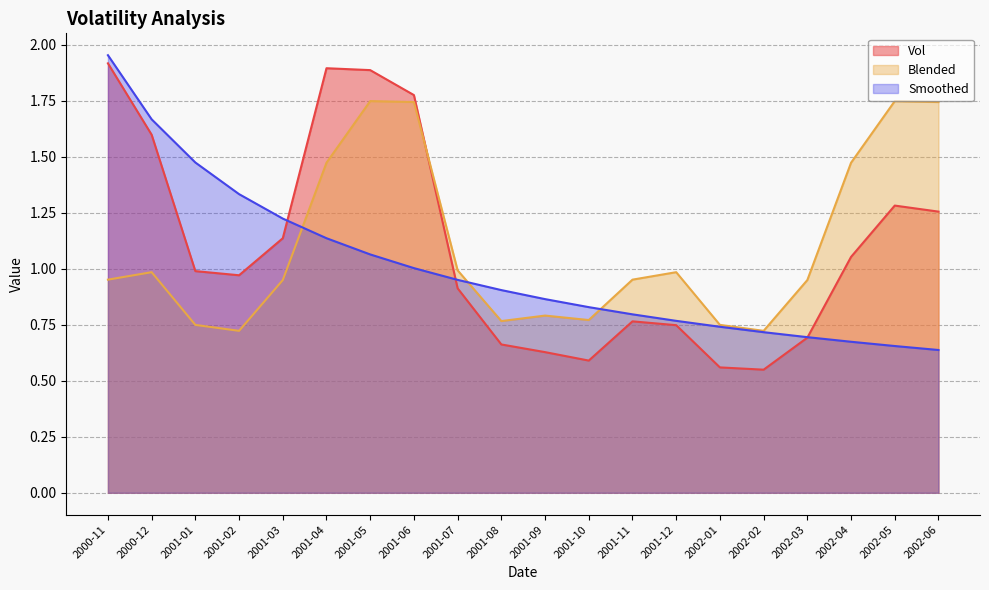

Reading left to right, what are all the values shown in this chart?

Vol: 2000-11=1.9	2000-12=1.6	2001-01=1.0	2001-02=1.0	2001-03=1.1	2001-04=1.9	2001-05=1.9	2001-06=1.8	2001-07=0.9	2001-08=0.7	2001-09=0.6	2001-10=0.6	2001-11=0.8	2001-12=0.7	2002-01=0.6	2002-02=0.5	2002-03=0.7	2002-04=1.1	2002-05=1.3	2002-06=1.3
Blended: 2000-11=1.0	2000-12=1.0	2001-01=0.7	2001-02=0.7	2001-03=0.9	2001-04=1.5	2001-05=1.7	2001-06=1.7	2001-07=1.0	2001-08=0.8	2001-09=0.8	2001-10=0.8	2001-11=1.0	2001-12=1.0	2002-01=0.7	2002-02=0.7	2002-03=0.9	2002-04=1.5	2002-05=1.7	2002-06=1.7
Smoothed: 2000-11=2.0	2000-12=1.7	2001-01=1.5	2001-02=1.3	2001-03=1.2	2001-04=1.1	2001-05=1.1	2001-06=1.0	2001-07=1.0	2001-08=0.9	2001-09=0.9	2001-10=0.8	2001-11=0.8	2001-12=0.8	2002-01=0.7	2002-02=0.7	2002-03=0.7	2002-04=0.7	2002-05=0.7	2002-06=0.6